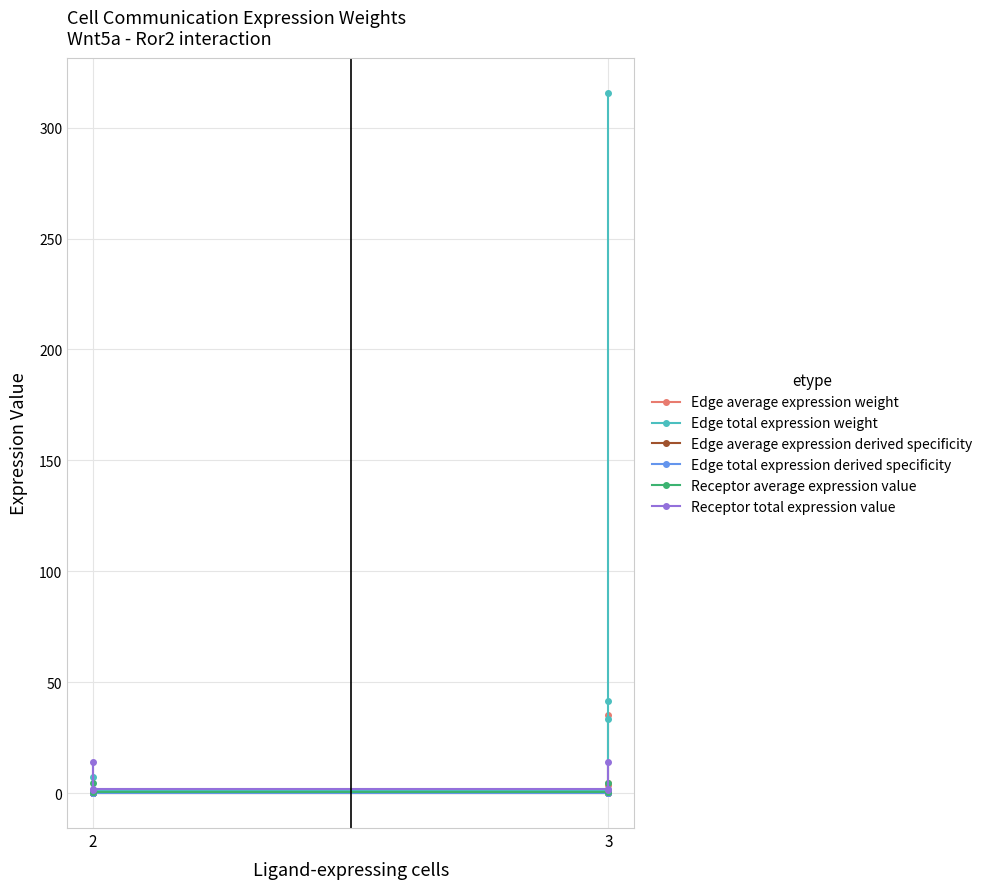

At how many categories does at least one series exceed 238?

1